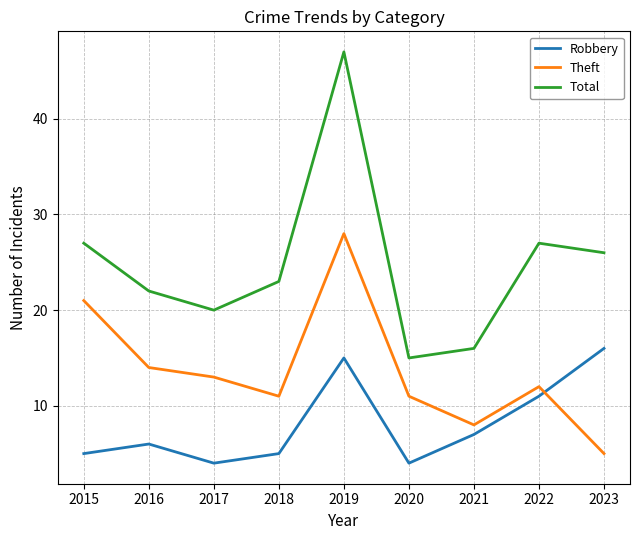

Is it true that Total equals 16 at 2021?

True